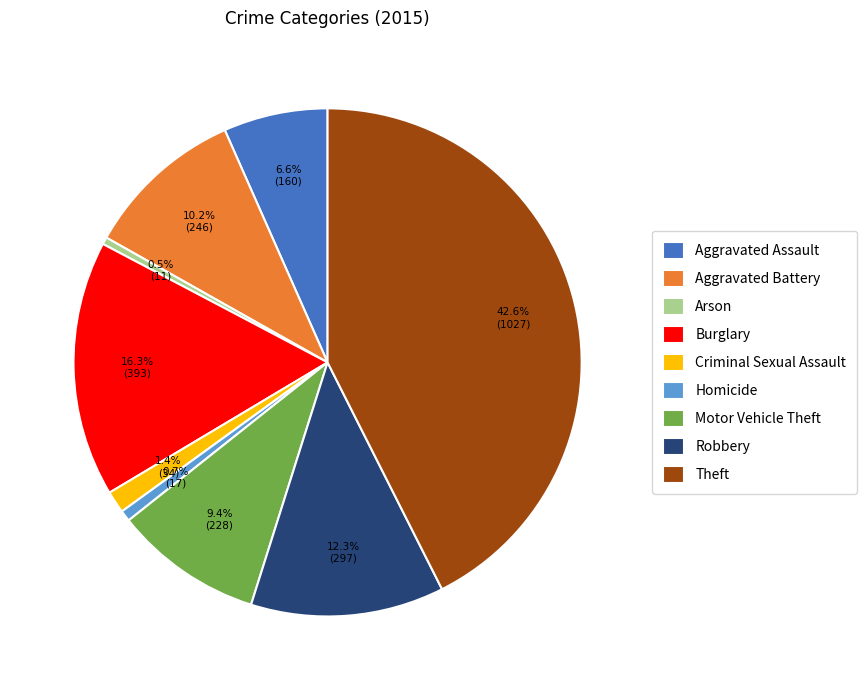

Combined, do Homicide and Aggravated Battery account for over 50%?

No